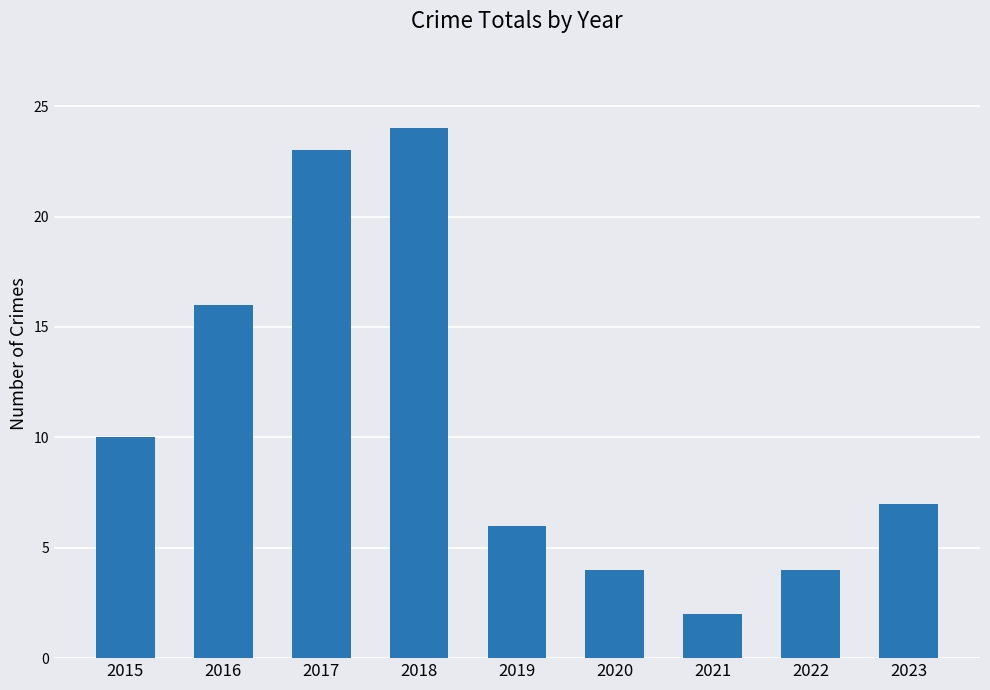

Reading left to right, what are all the values shown in this chart?

2015=10	2016=16	2017=23	2018=24	2019=6	2020=4	2021=2	2022=4	2023=7